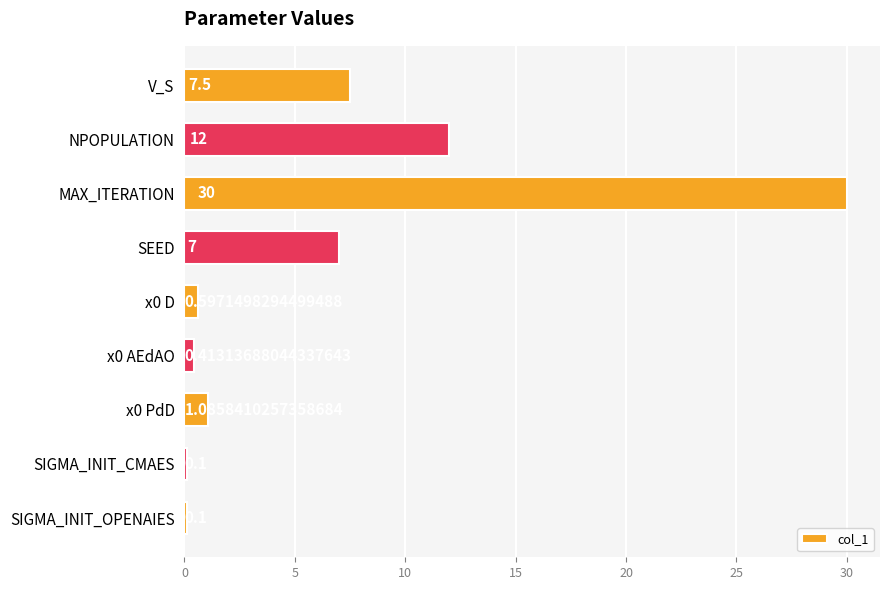

How many distinct data groups are displayed?

1